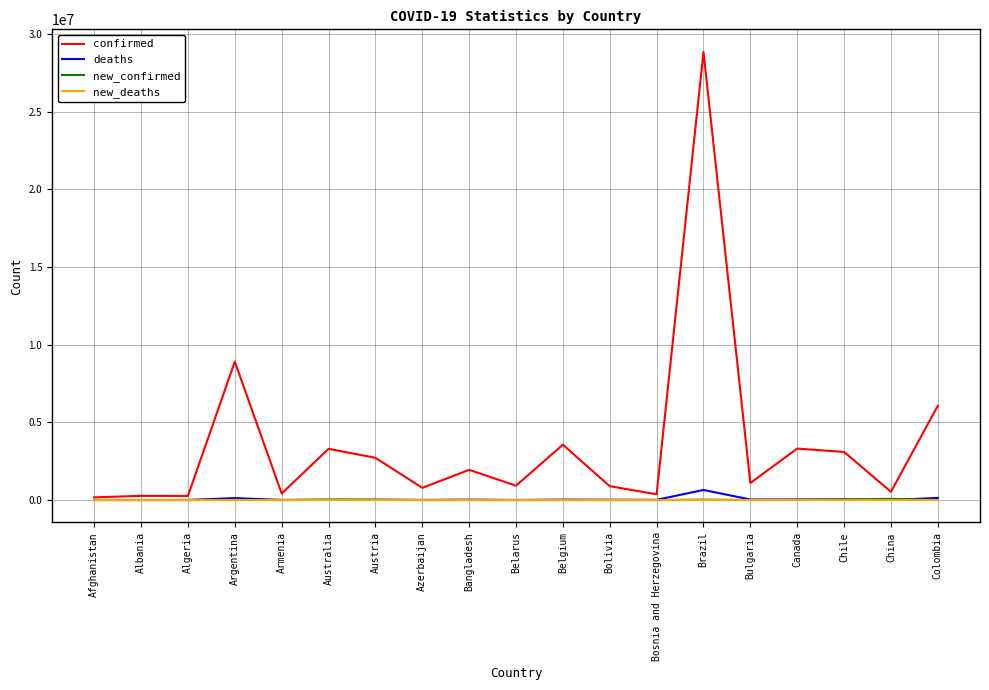

Which series has the largest range (max minus min)?

confirmed